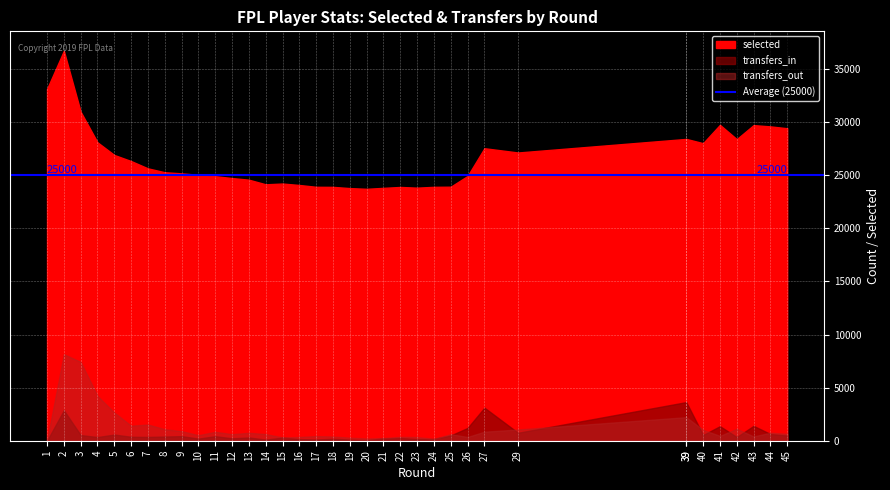

How many interior local valleys does the selected series have?

6